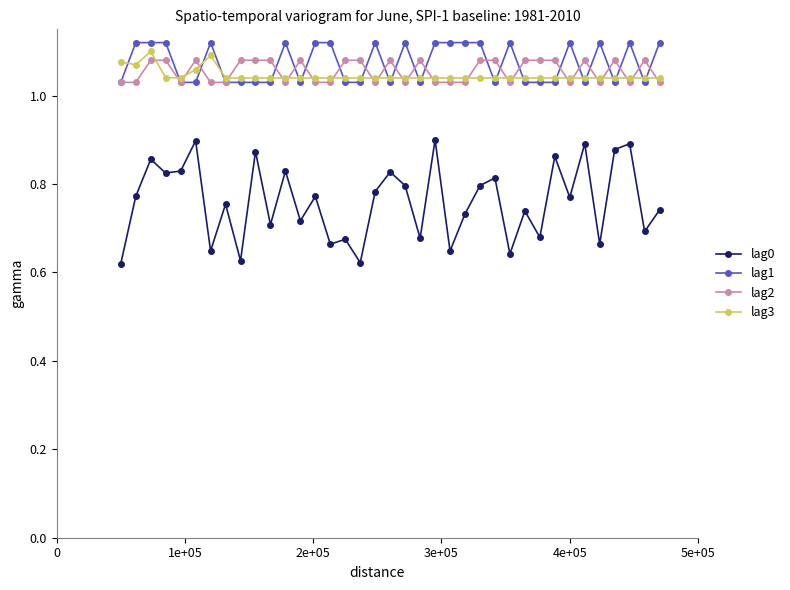

True or false: lag2 has more than 1 interior local peaks.

True